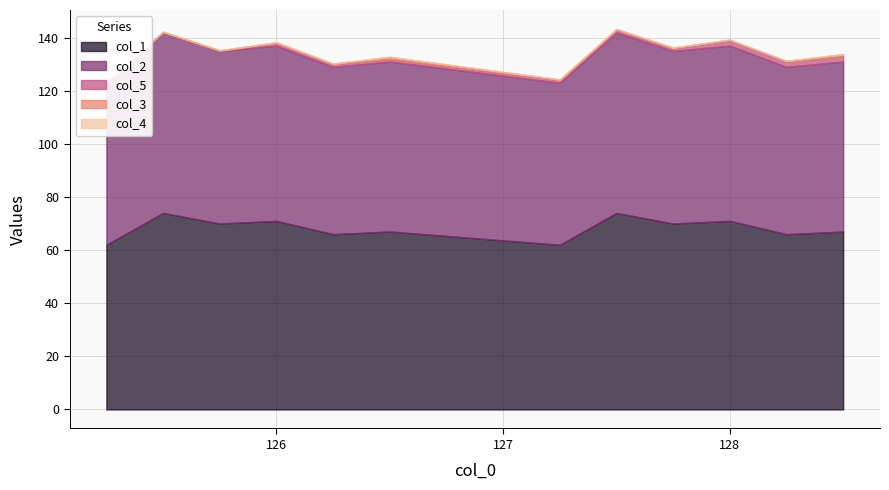

Which series has the largest range (max minus min)?

col_1